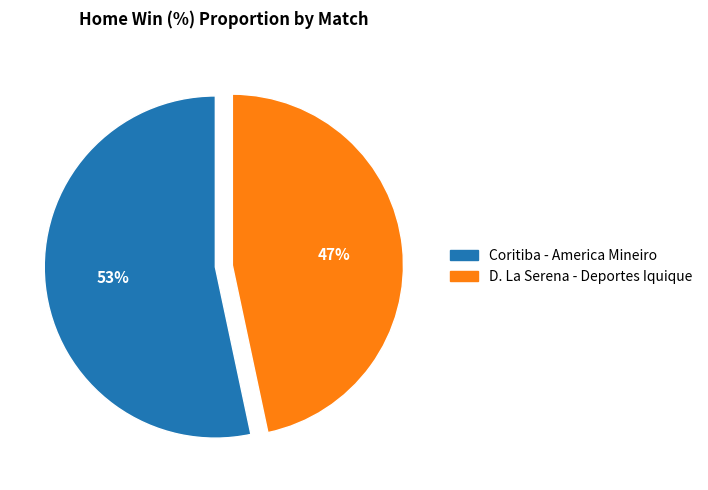

How many segments does this pie chart have?

2